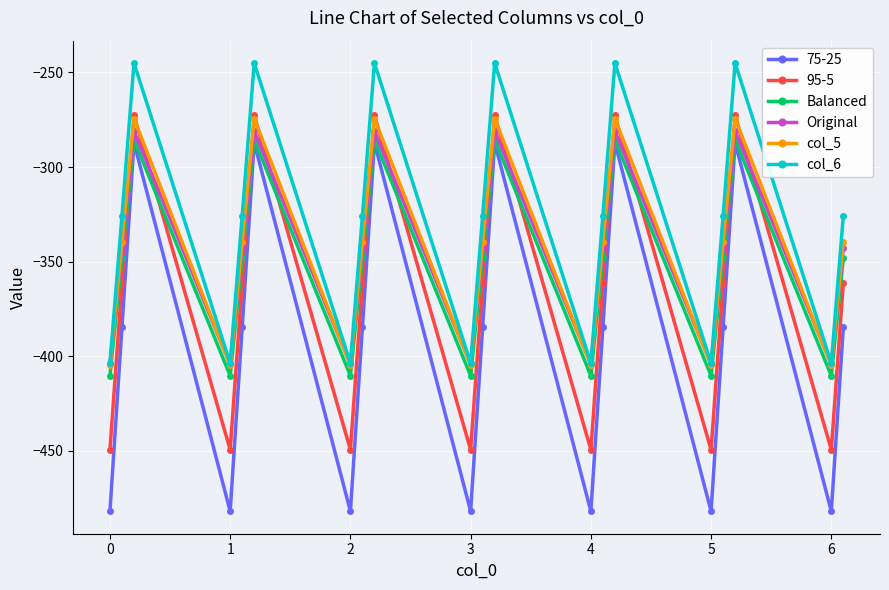

What are all the series names shown in the legend?

75-25, 95-5, Balanced, Original, col_5, col_6